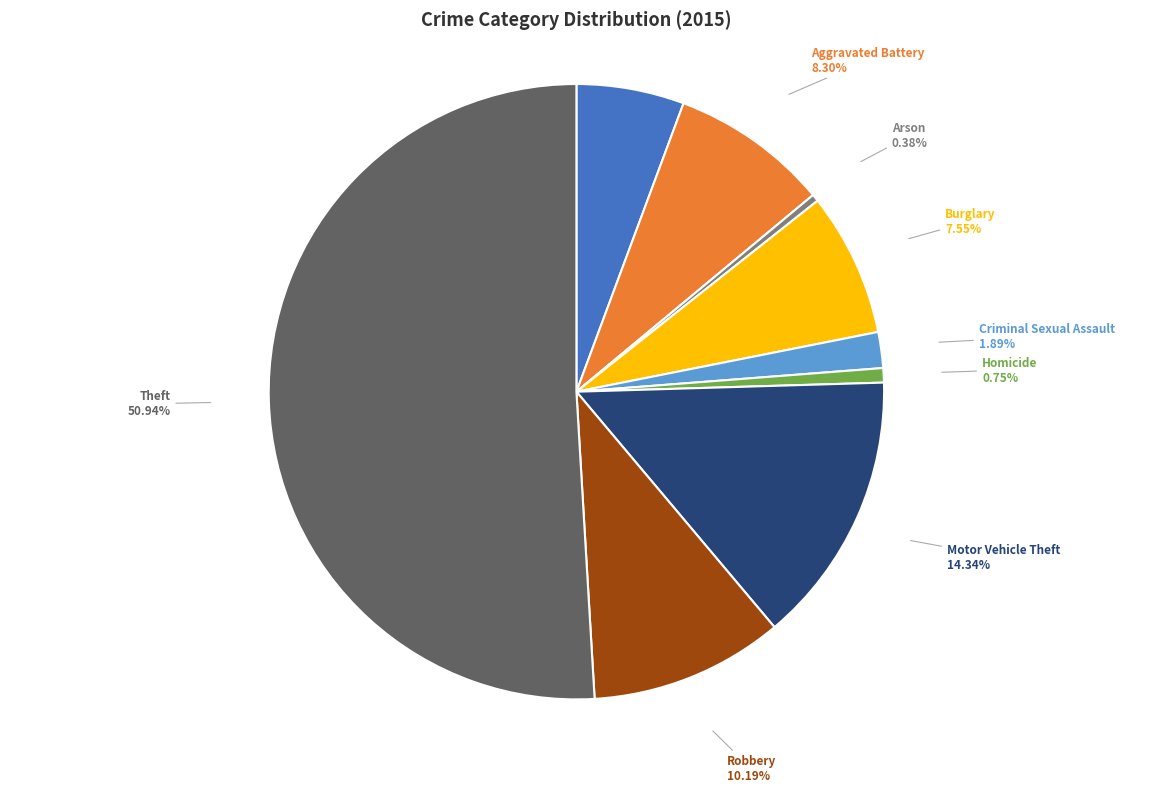

Which has a higher value, Aggravated Assault or Burglary?

Burglary